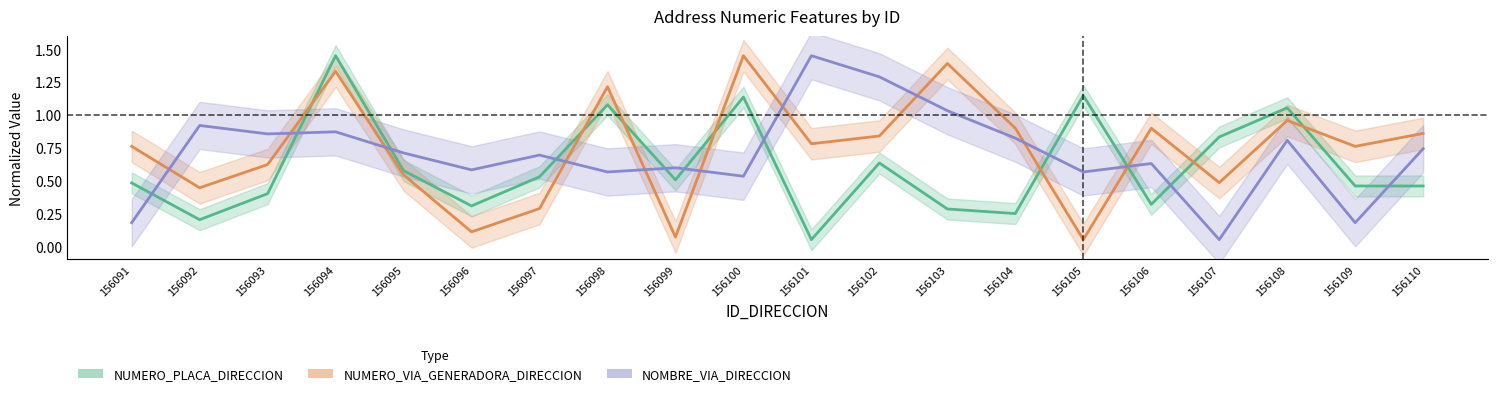

Reading left to right, what are all the values shown in this chart?

NUMERO_PLACA_DIRECCION: 156091=0.5	156092=0.2	156093=0.4	156094=1.4	156095=0.6	156096=0.3	156097=0.5	156098=1.1	156099=0.5	156100=1.1	156101=0.1	156102=0.6	156103=0.3	156104=0.2	156105=1.1	156106=0.3	156107=0.8	156108=1.1	156109=0.5	156110=0.5
NUMERO_VIA_GENERADORA_DIRECCION: 156091=0.8	156092=0.4	156093=0.6	156094=1.3	156095=0.5	156096=0.1	156097=0.3	156098=1.2	156099=0.1	156100=1.4	156101=0.8	156102=0.8	156103=1.4	156104=0.9	156105=0.1	156106=0.9	156107=0.5	156108=1.0	156109=0.8	156110=0.9
NOMBRE_VIA_DIRECCION: 156091=0.2	156092=0.9	156093=0.9	156094=0.9	156095=0.7	156096=0.6	156097=0.7	156098=0.6	156099=0.6	156100=0.5	156101=1.4	156102=1.3	156103=1.0	156104=0.8	156105=0.6	156106=0.6	156107=0.1	156108=0.8	156109=0.2	156110=0.7